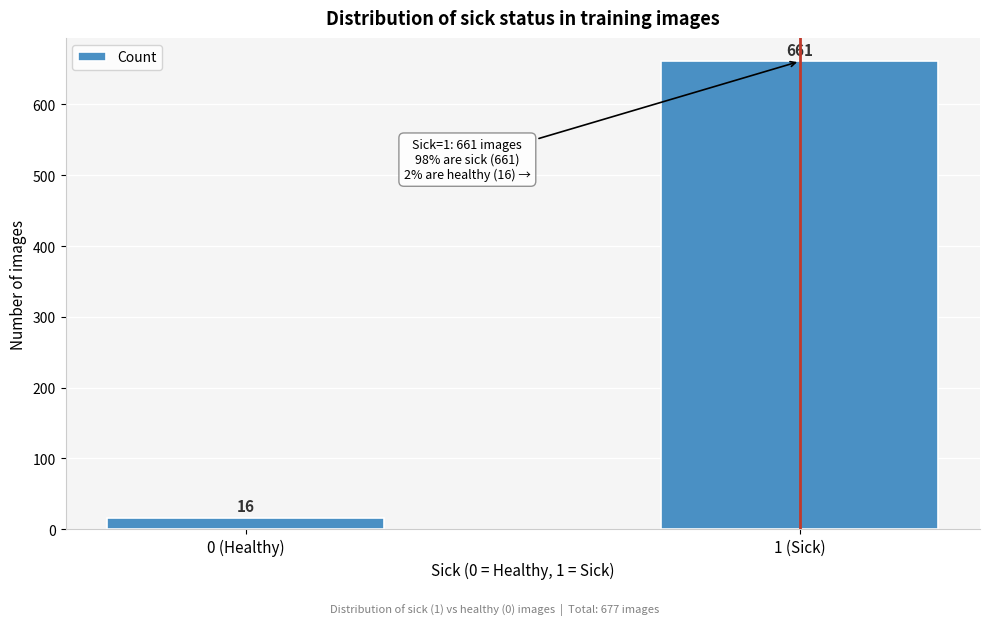

Reading right to left, transcribe all the data shown in this chart.

1 (Sick)=661	0 (Healthy)=16